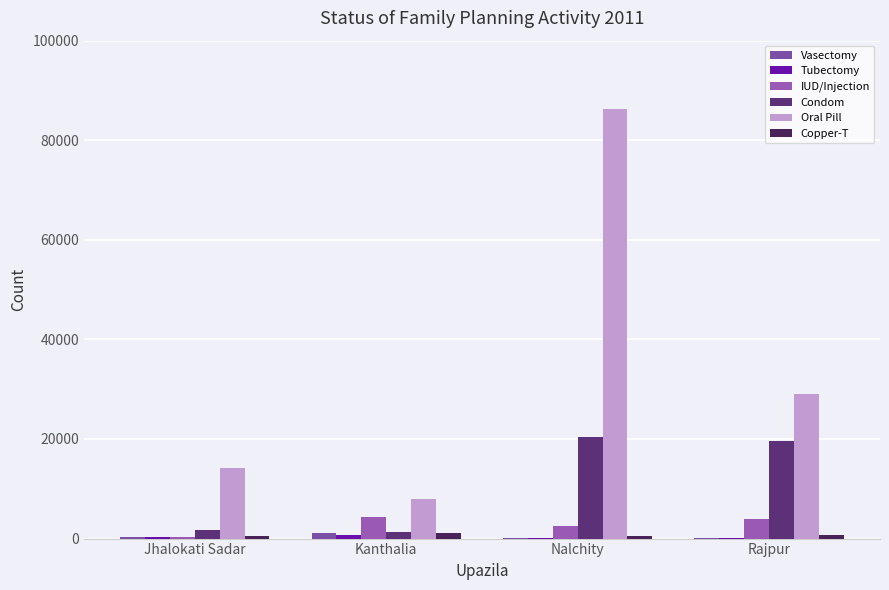

What position from the right is Rajpur?

1